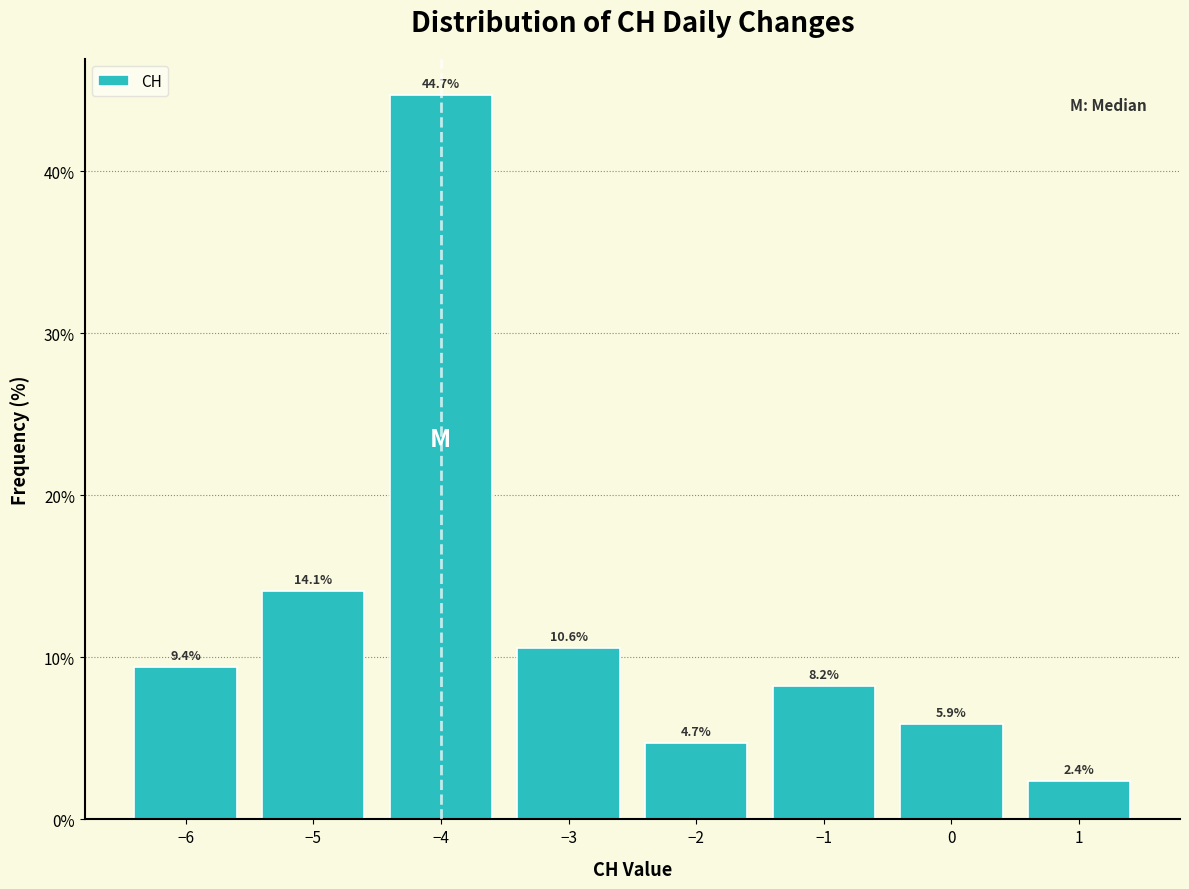

Which range on the x-axis has the tallest bar?

-4.5 to -3.5